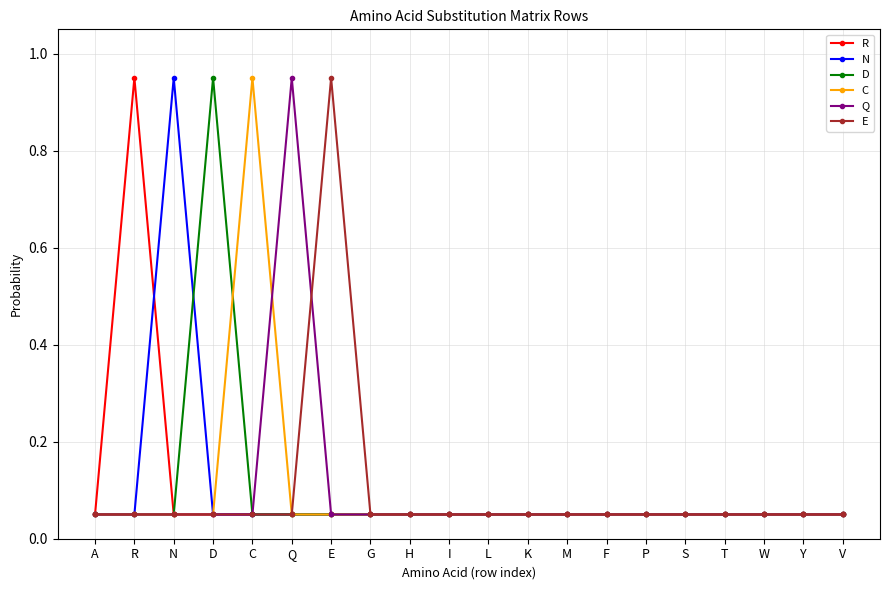

The D series shows 0.0 at Q. True or false?

False